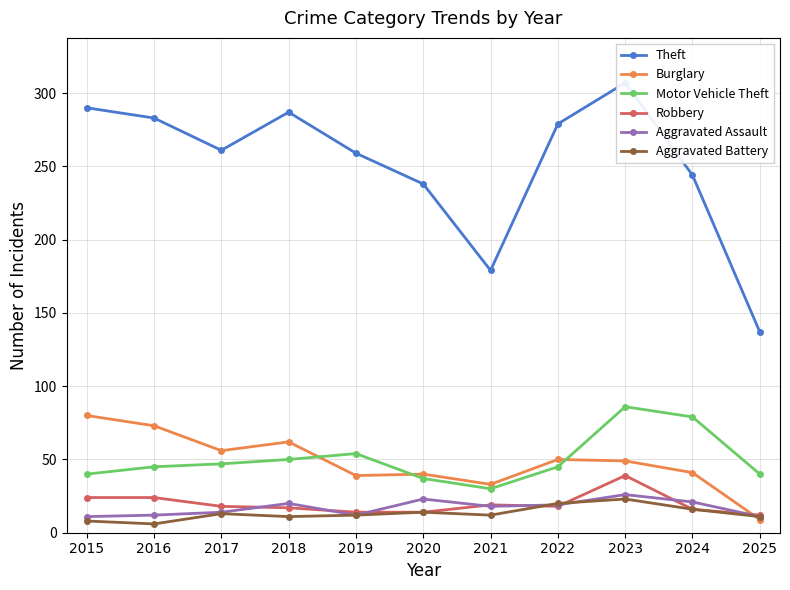

The value of Burglary at 2024 is 61. True or false?

False